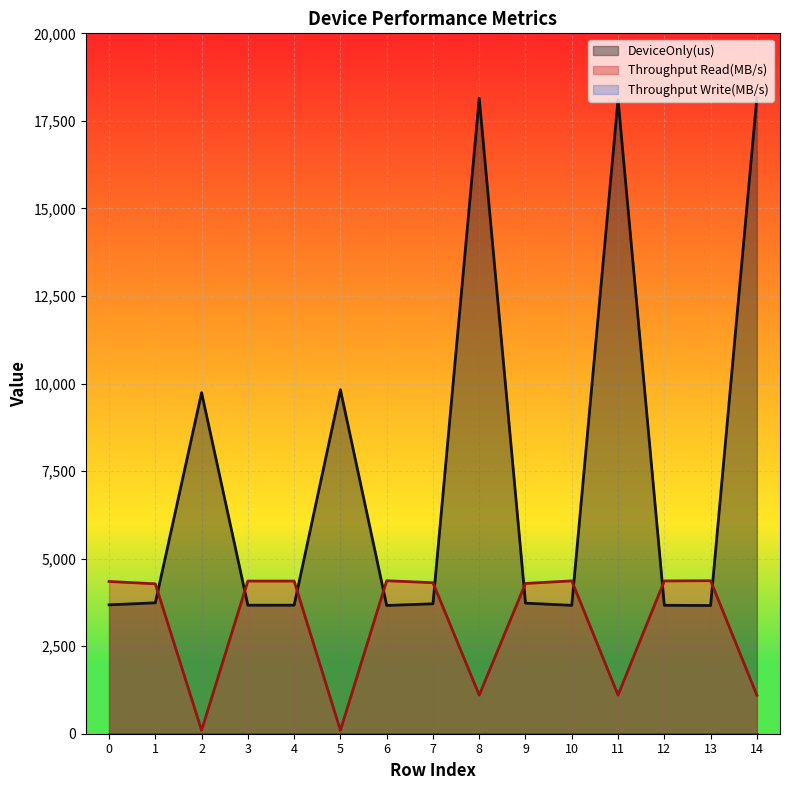

How many data points in Throughput Read(MB/s) are above 4312?

8